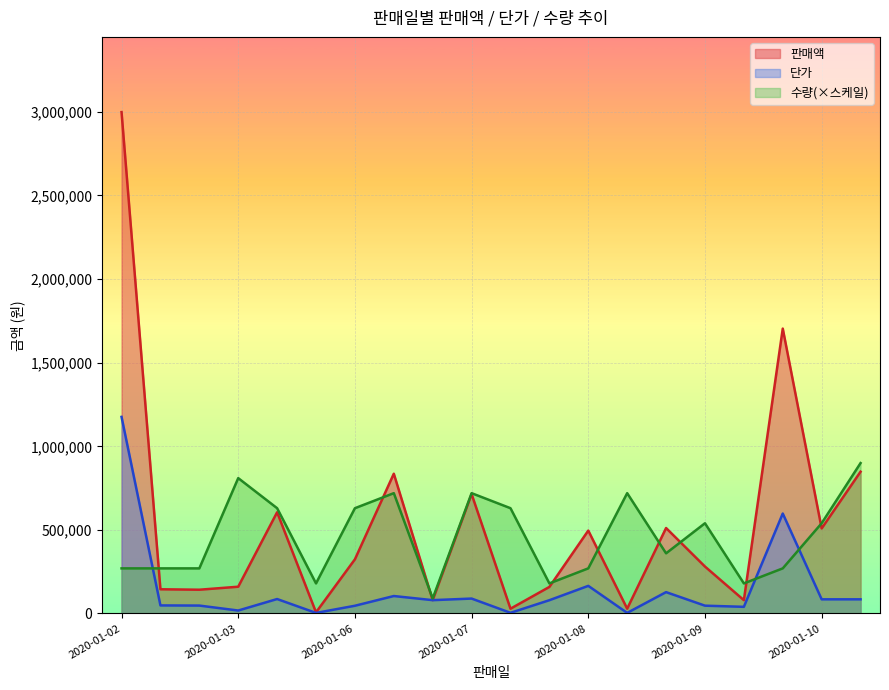

How many series are shown in this chart?

3